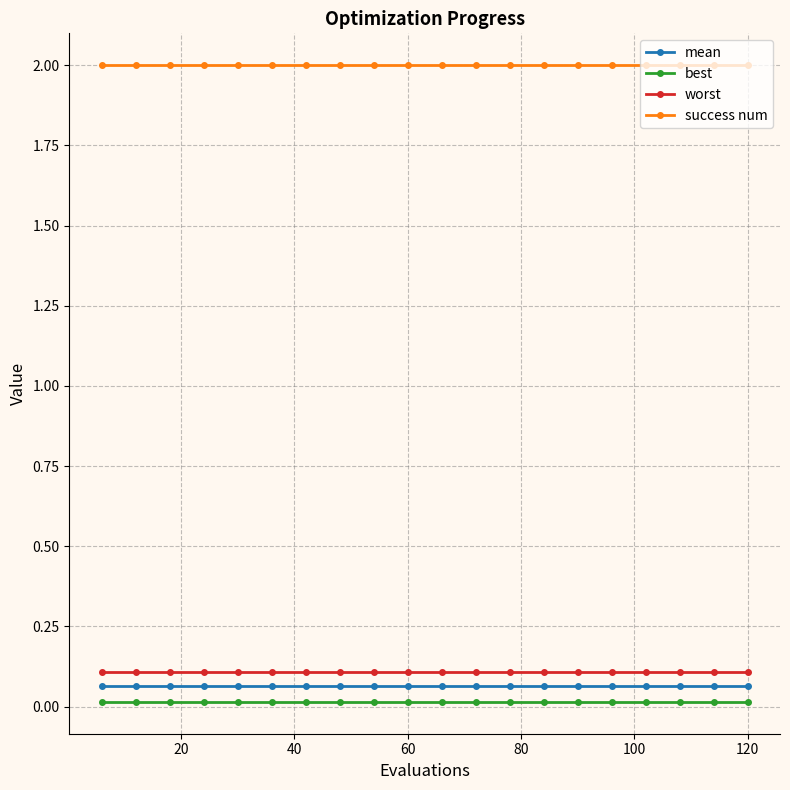

How many data points does each series have?

20